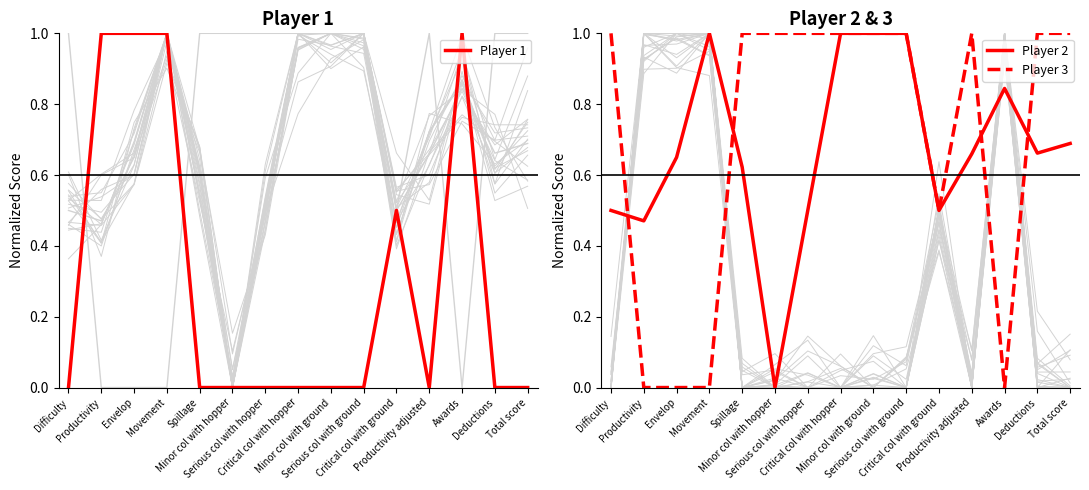

At how many categories does at least one series exceed 0?

15